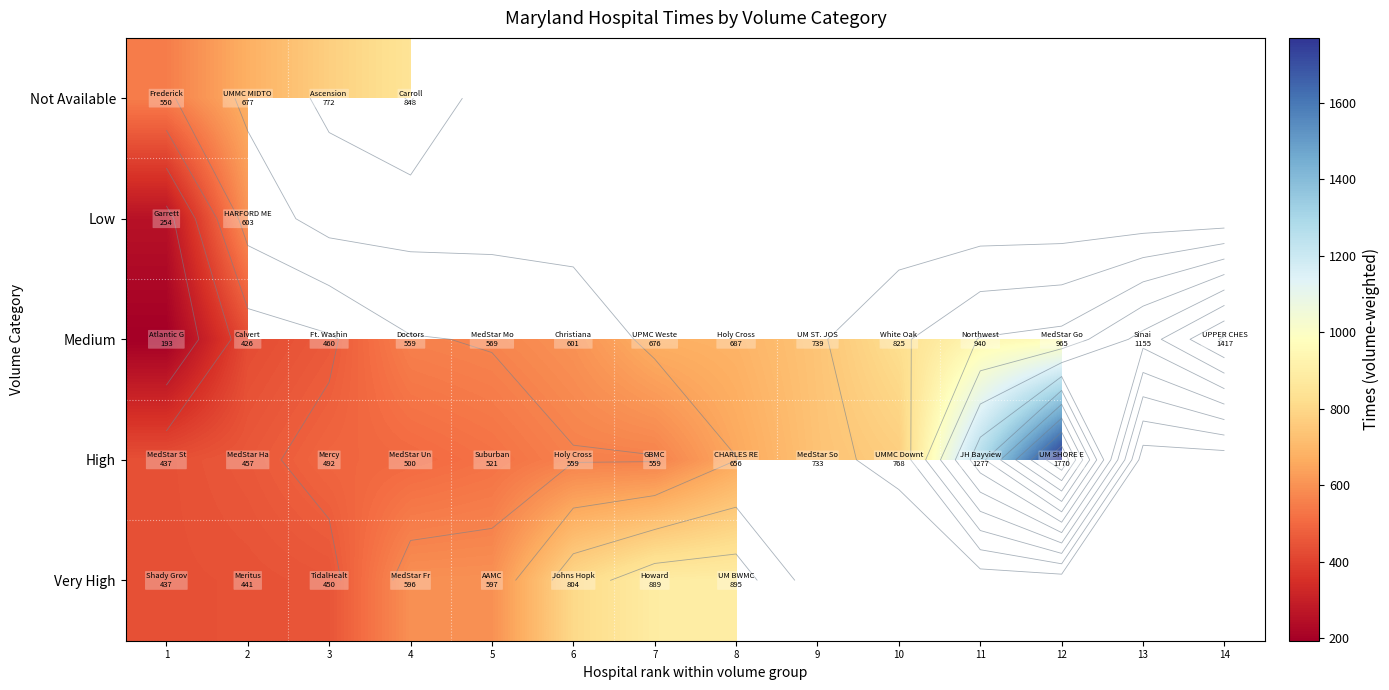

At which label does Not Available reach its peak?

4